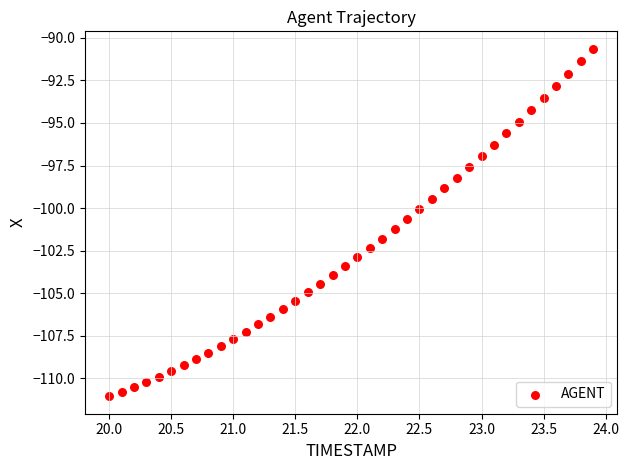

What is the range of Y values (max minus min)?

20.4